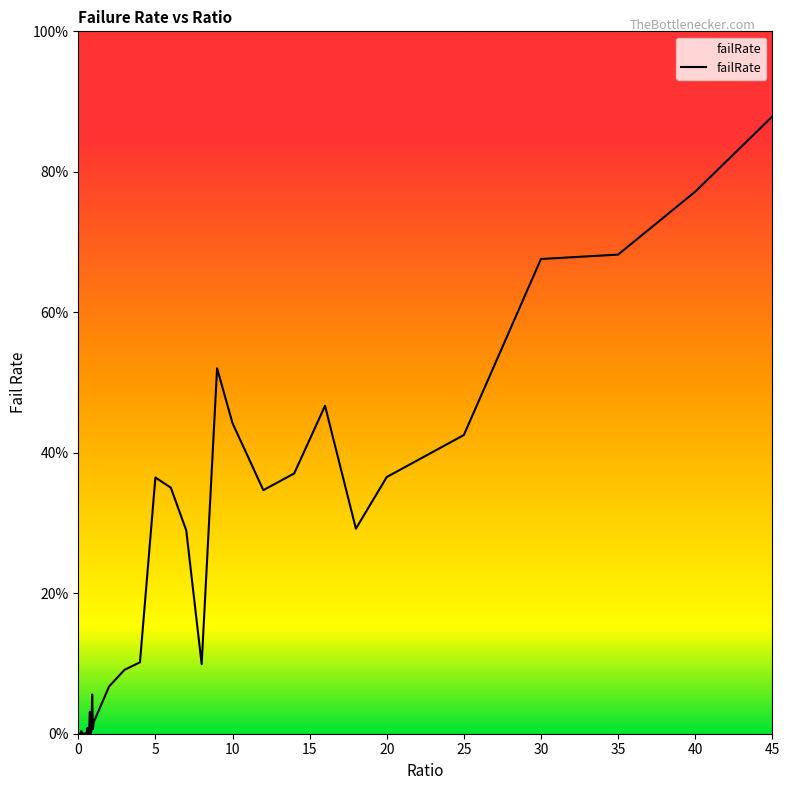

Is this an area chart (filled region under the line)?

Yes